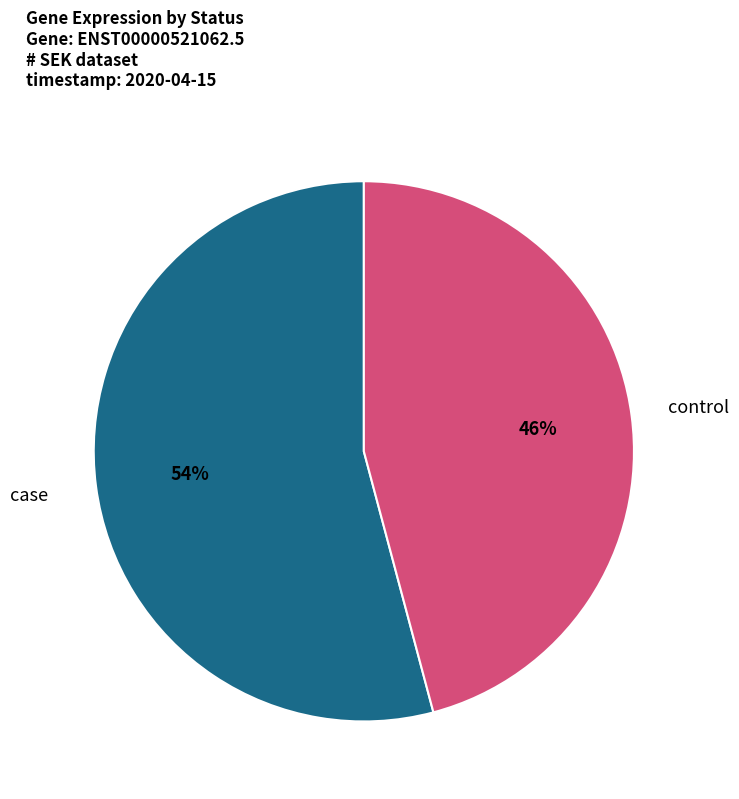

Do case and control together represent more than half of the pie?

Yes